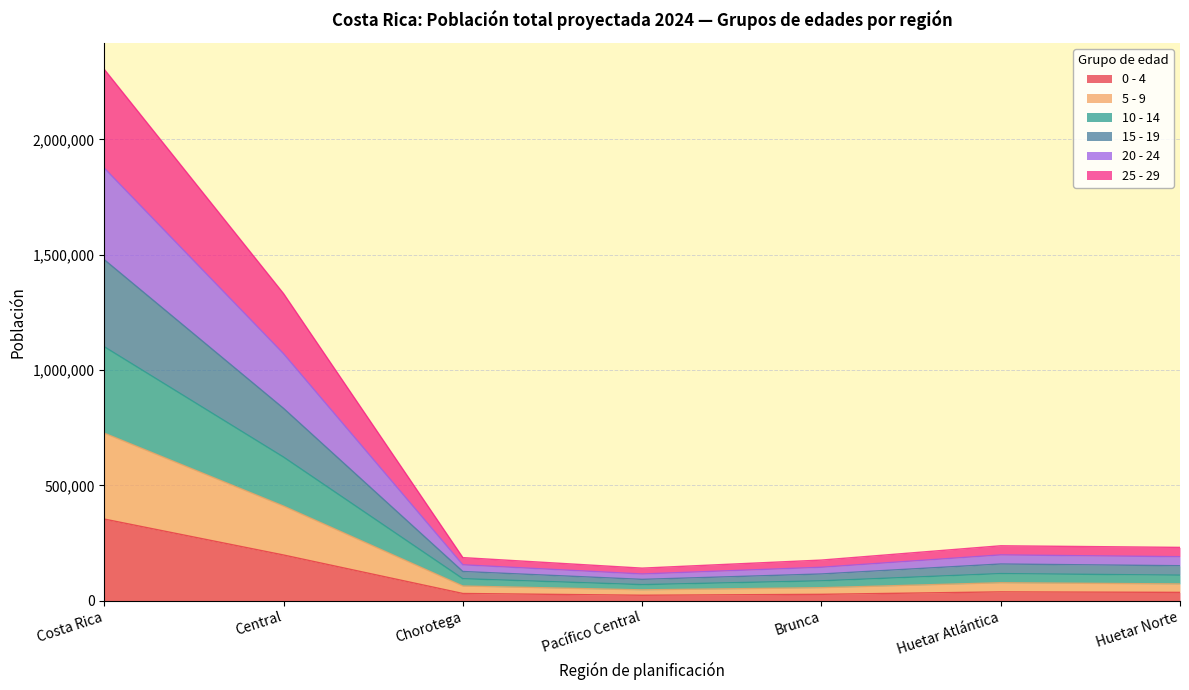

True or false: 15 - 19 has more than 2 points higher than both neighbors.

False